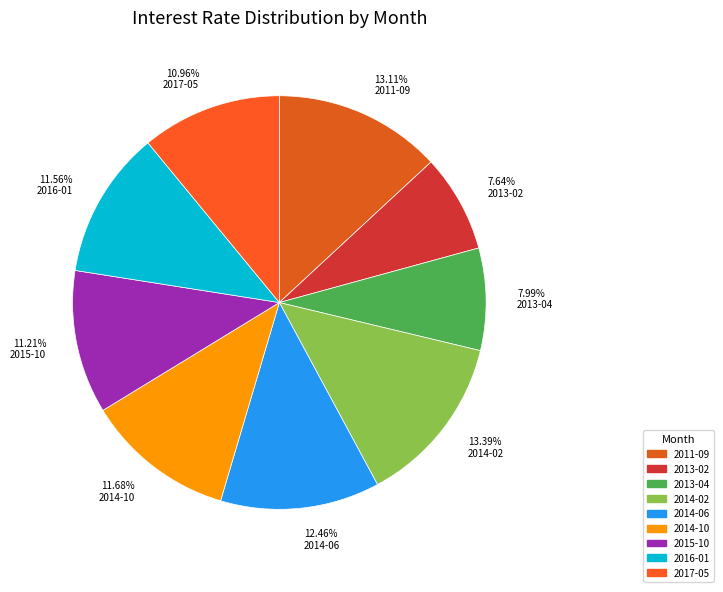

How many segments does this pie chart have?

9